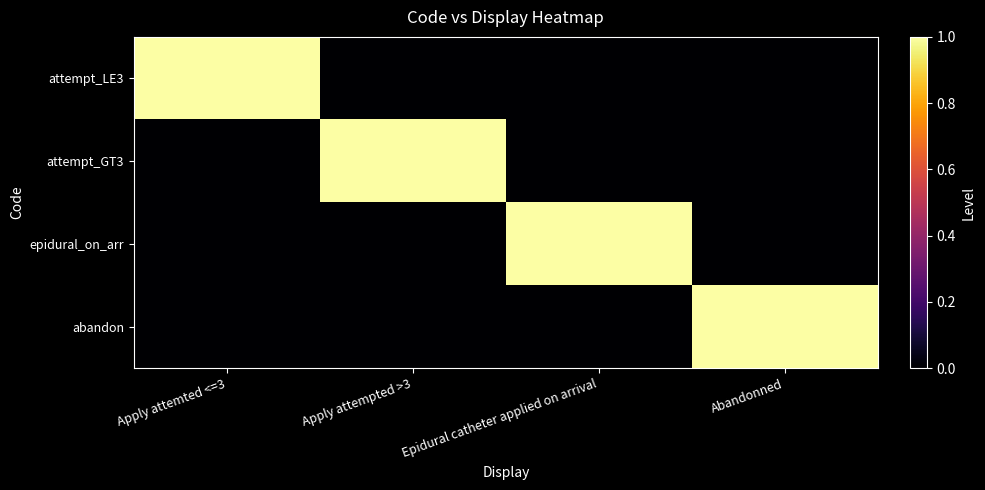

At how many categories does at least one series exceed 0?

4